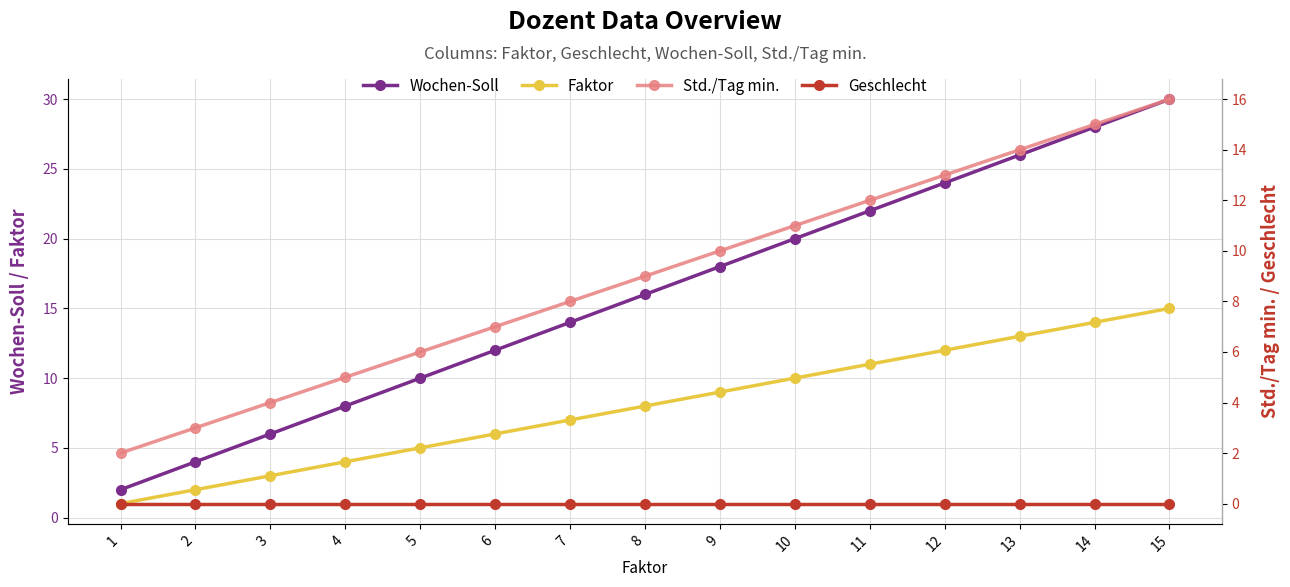

Reading left to right, extract all data points from this chart.

Wochen-Soll: 2	4	6	8	10	12	14	16	18	20	22	24	26	28	30
Faktor: 1	2	3	4	5	6	7	8	9	10	11	12	13	14	15
Std./Tag min.: 2	3	4	5	6	7	8	9	10	11	12	13	14	15	16
Geschlecht: 0	0	0	0	0	0	0	0	0	0	0	0	0	0	0